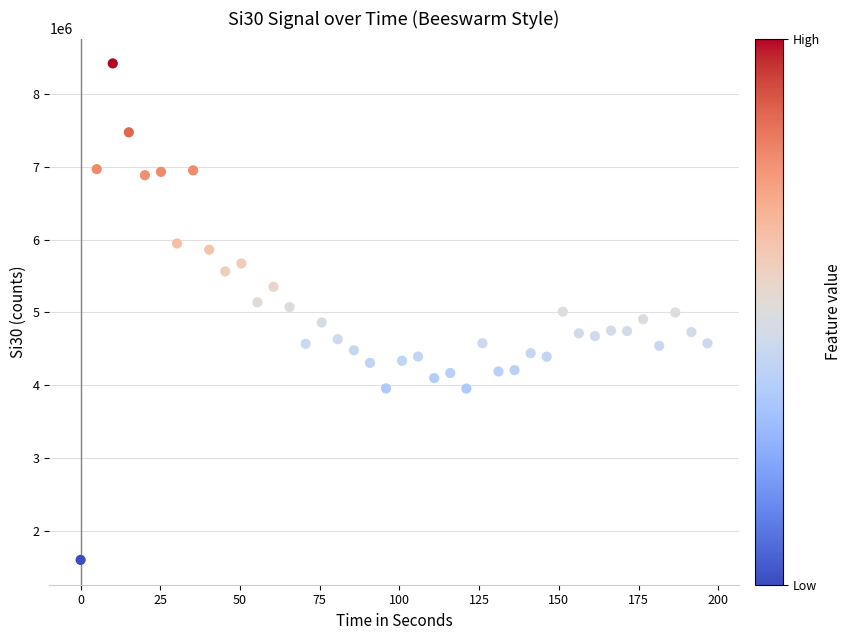

What is the range of Y values (max minus min)?

6827873.3